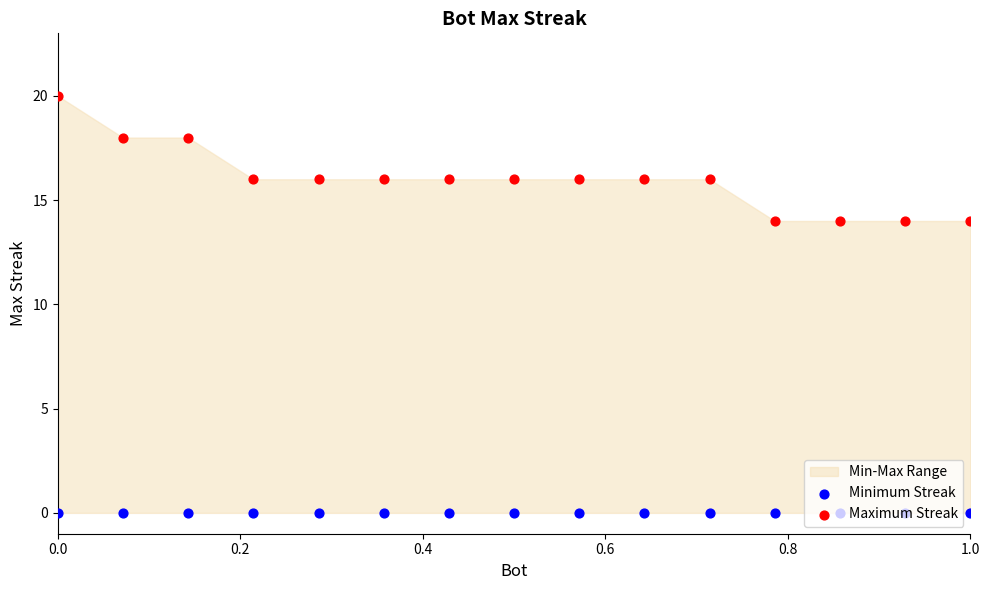

Which series contains the lowest Y value?

Minimum Streak